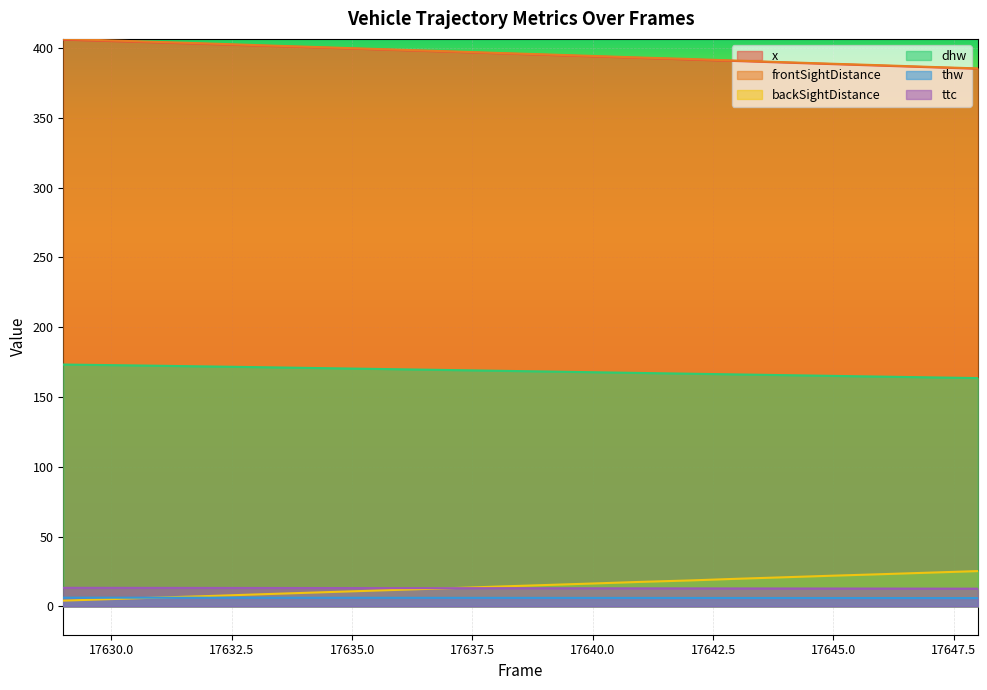

What value does the dhw series have at 17638?

168.8